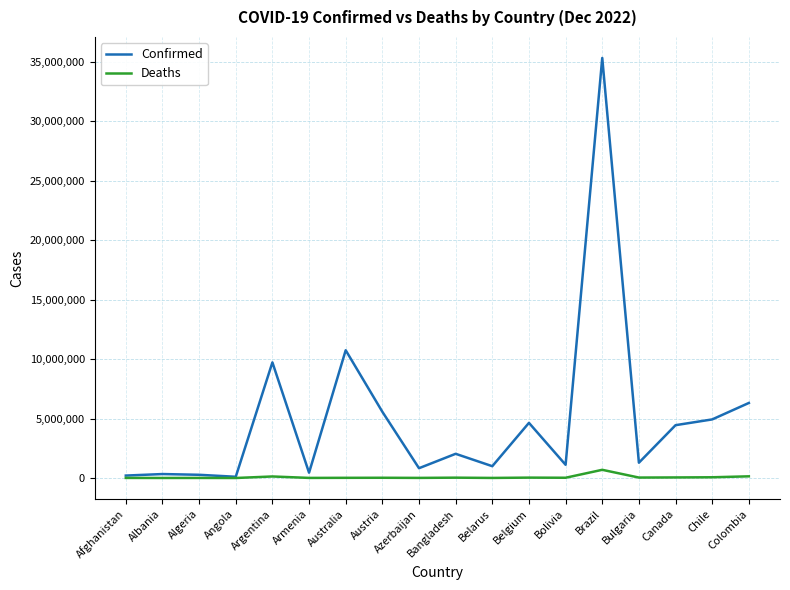

What is the difference between the highest and lowest values at Albania?

329787